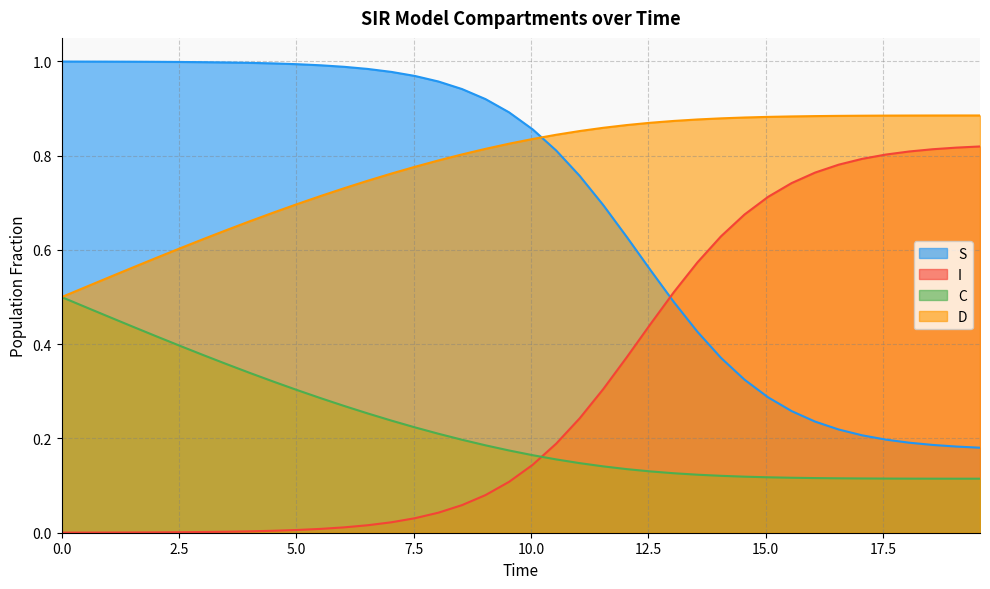

Which series has the largest total across all categories?

D